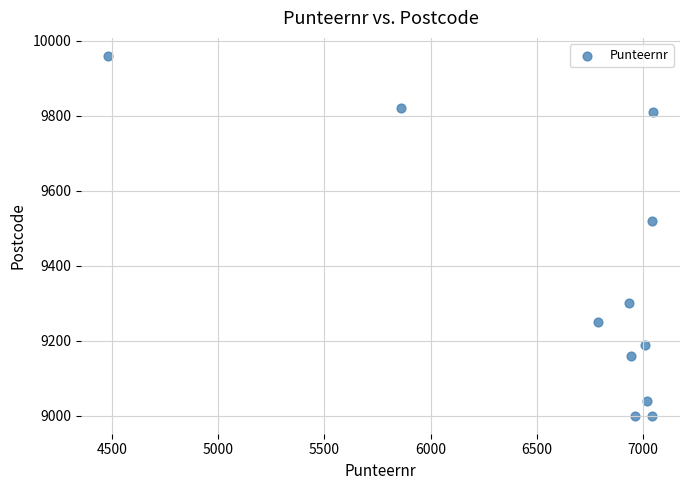

What is the range of X values (max minus min)?

2565